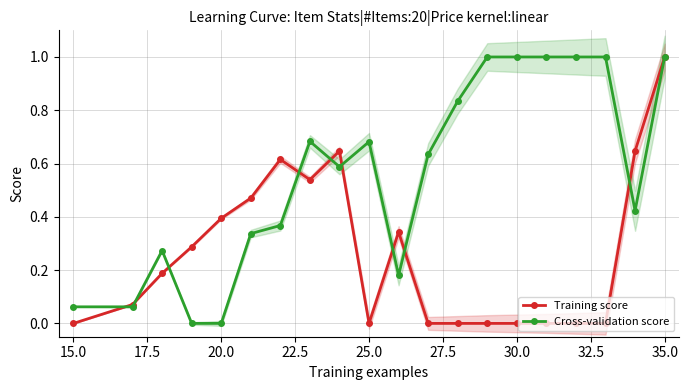

How many lines are shown in the chart?

2